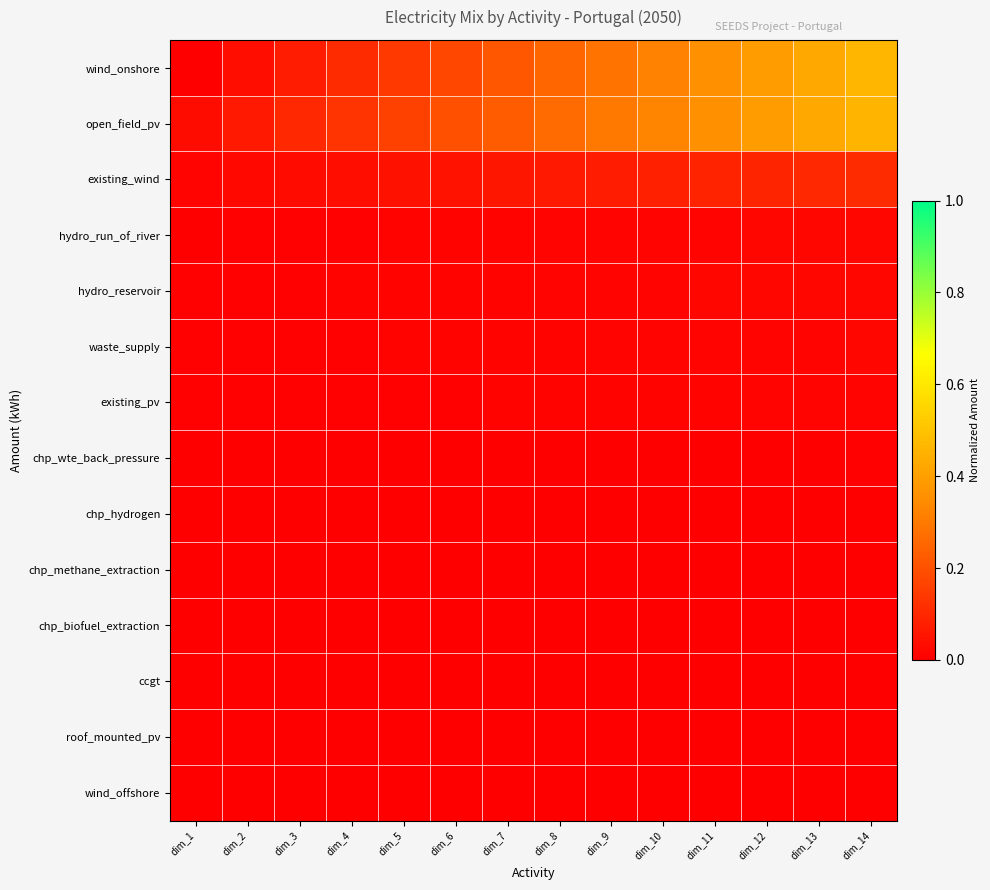

Between dim_7 and dim_1, which is larger?

dim_7